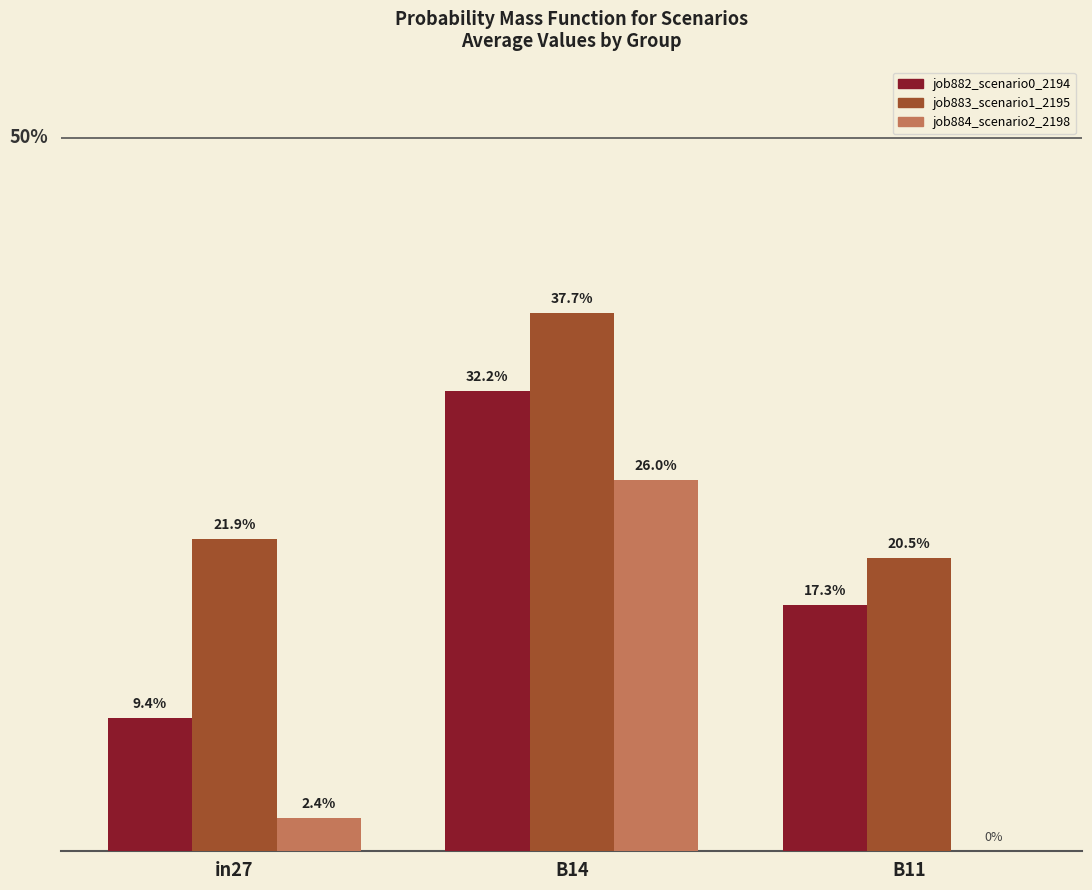

Are the bars grouped side by side (vs. stacked)?

Yes